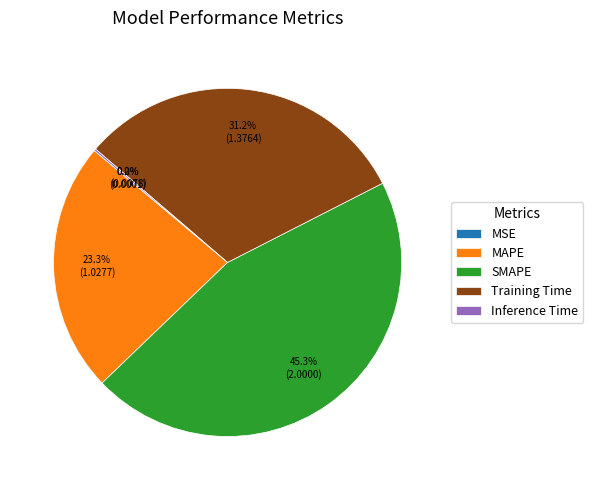

True or false: SMAPE accounts for 45% of the total.

True